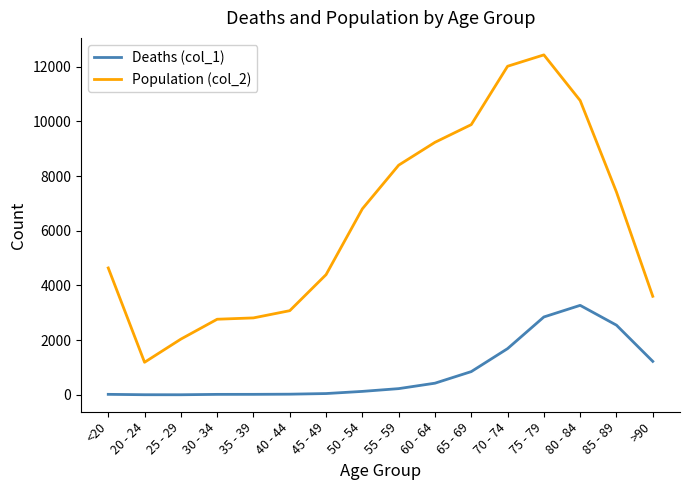

True or false: Population (col_2) and Deaths (col_1) intersect in this chart.

False